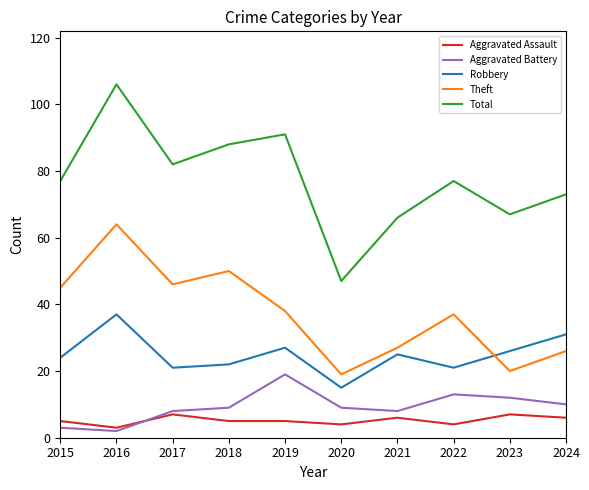

What is the minimum value shown in the chart?

2